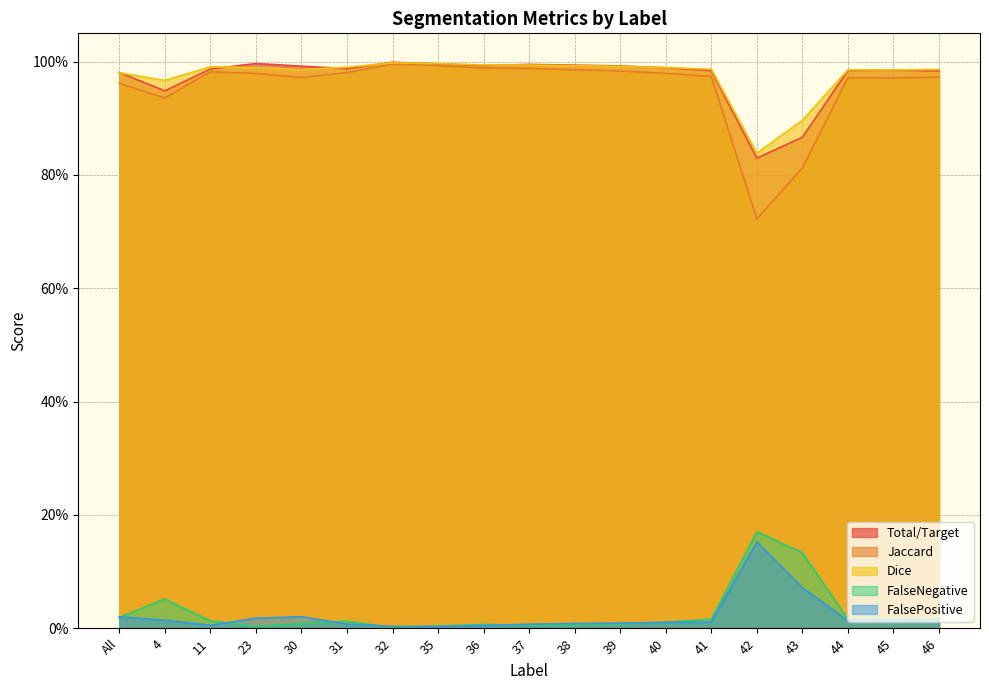

Between 4 and 46, which is larger?

46